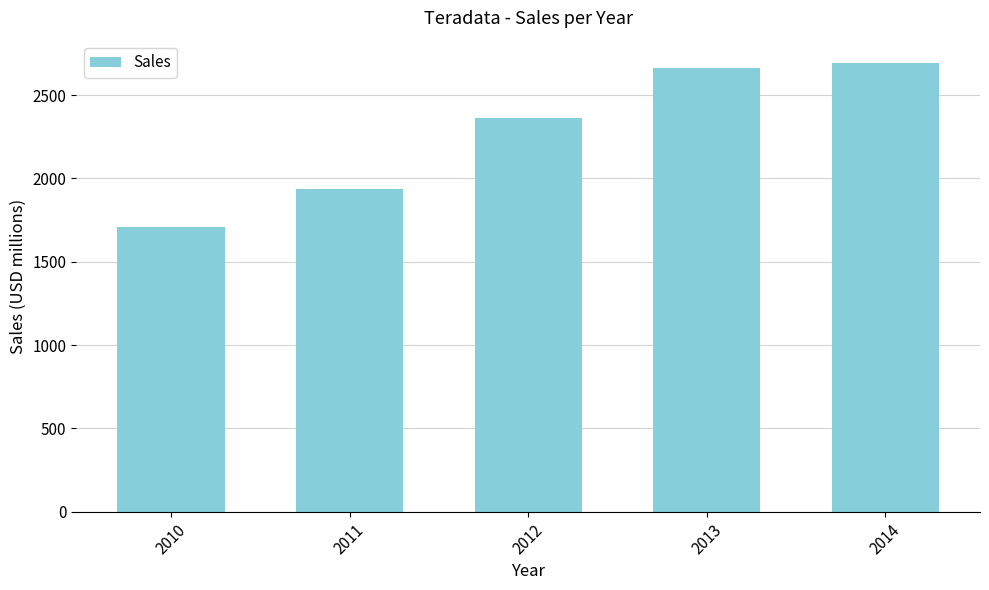

The chart shows a value of 1936 at 2011. True or false?

True